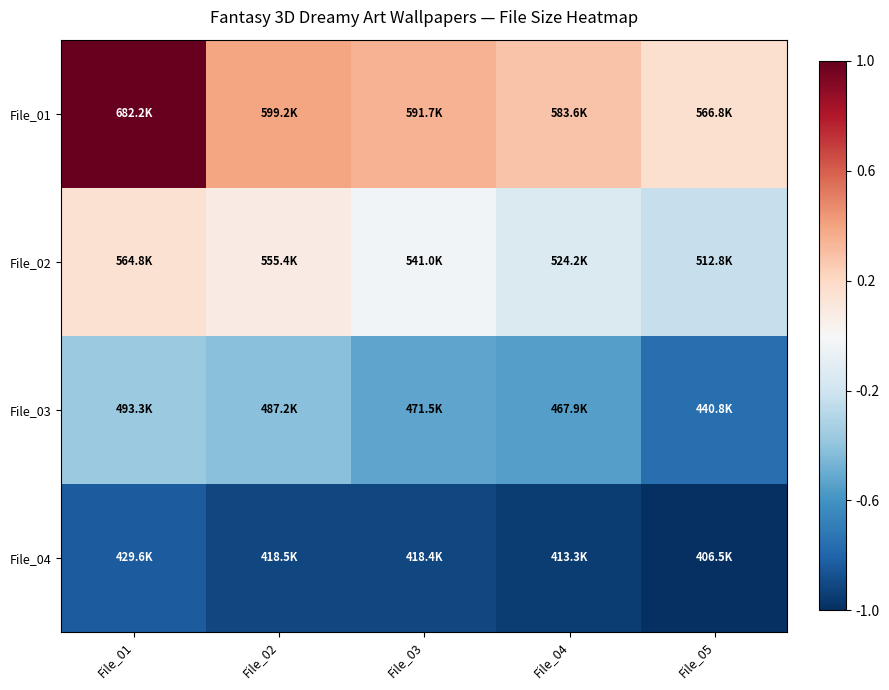

Which series has the largest total across all categories?

File_01